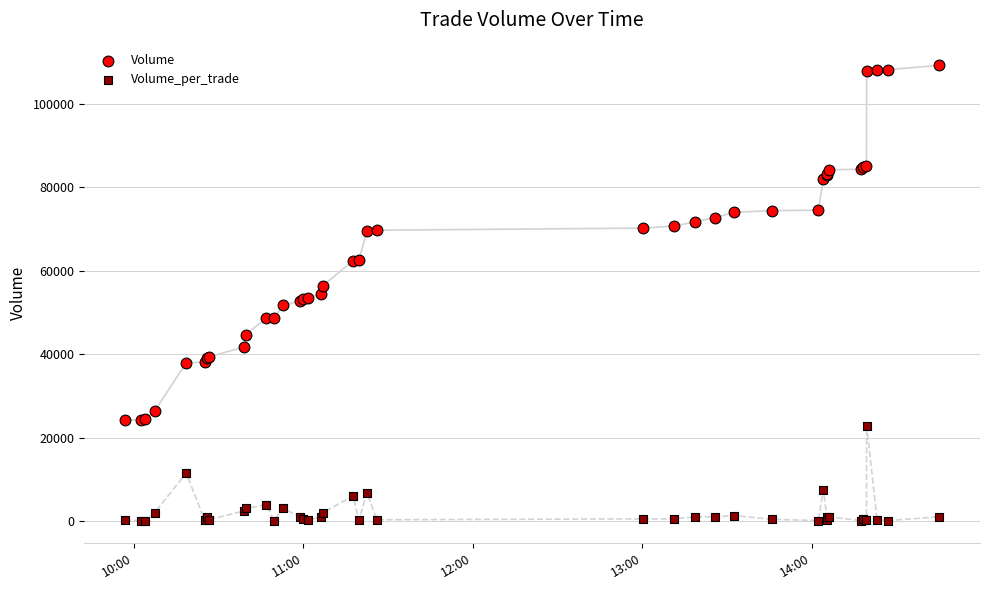

Which series has the largest Y range (max minus min)?

Volume